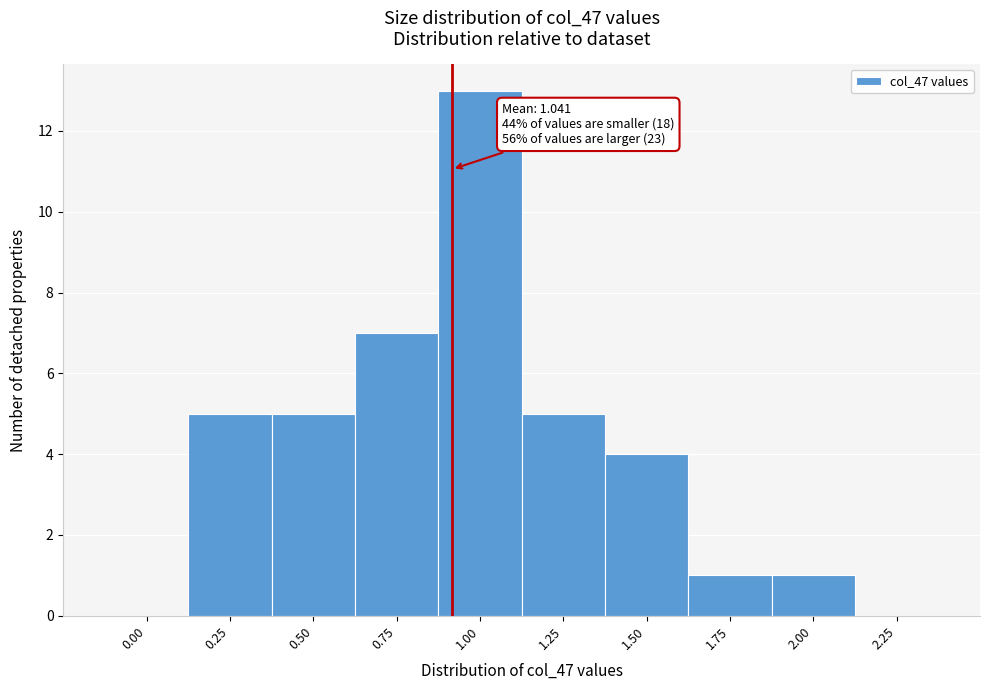

Reading right to left, what are all the values shown in this chart?

2.25=0	2.00=1	1.75=1	1.50=4	1.25=5	1.00=13	0.75=7	0.50=5	0.25=5	0.00=0